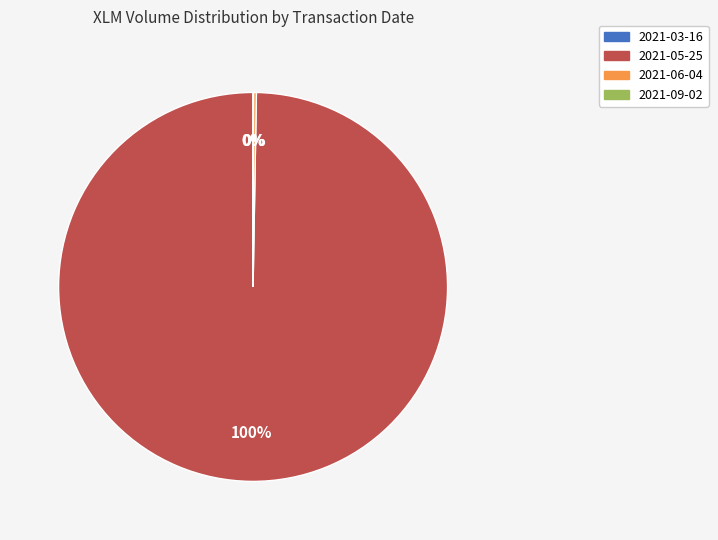

Which slice is the largest?

2021-05-25